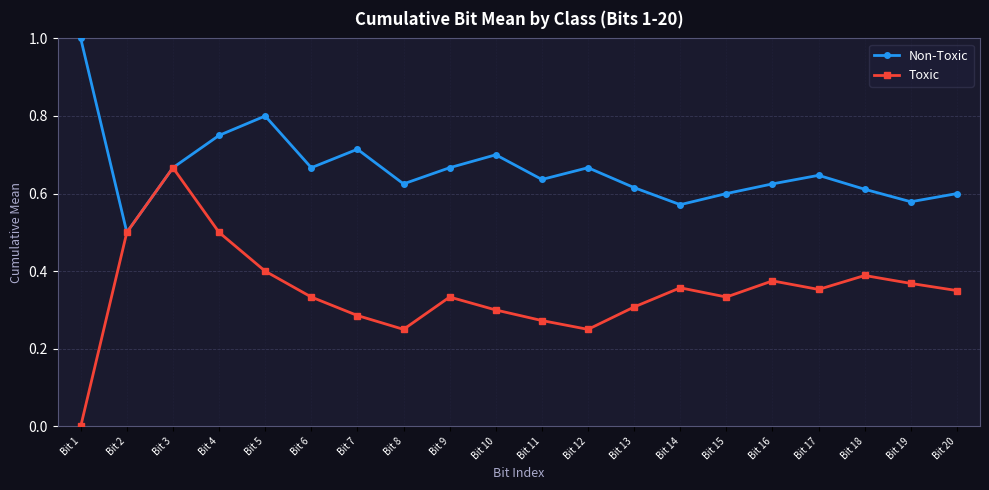

Is it true that Toxic equals 0.4 at Bit 17?

True